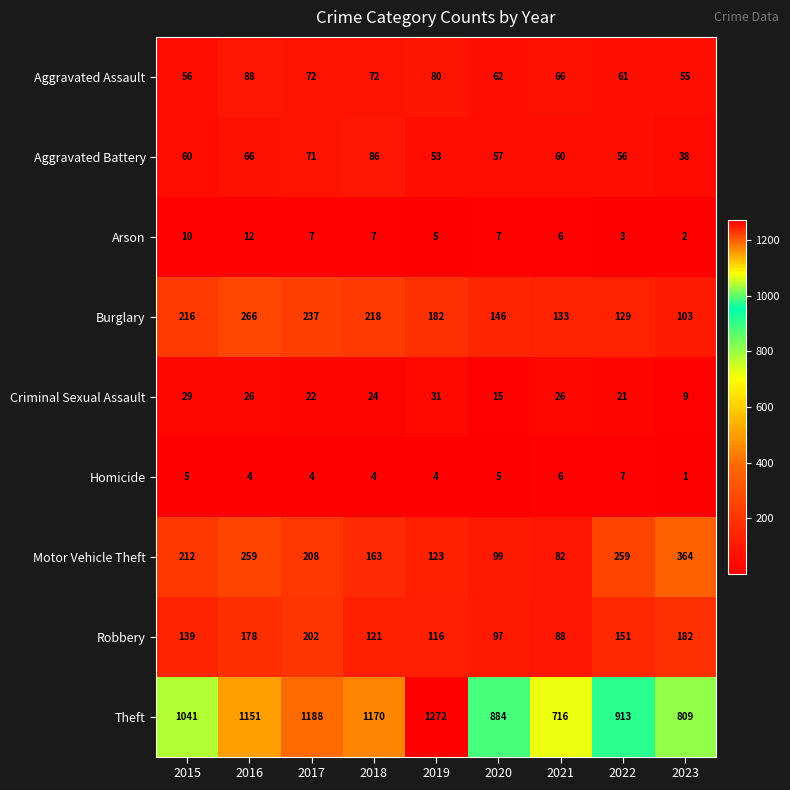

At which category does the chart reach its peak across all series?

2019